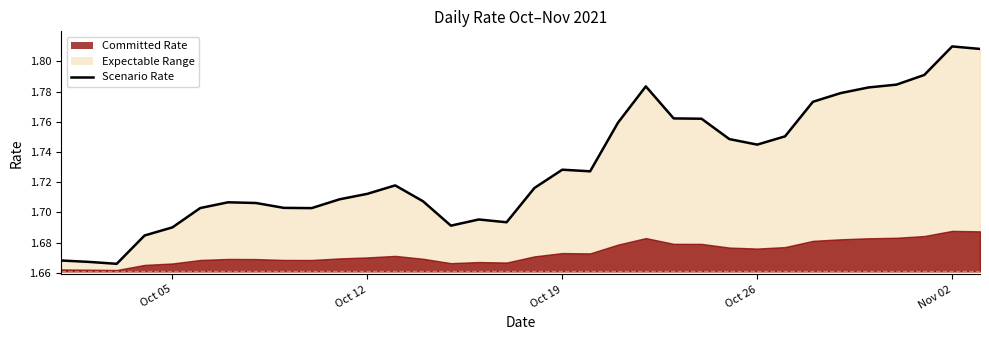

Does the chart have visible grid lines?

No